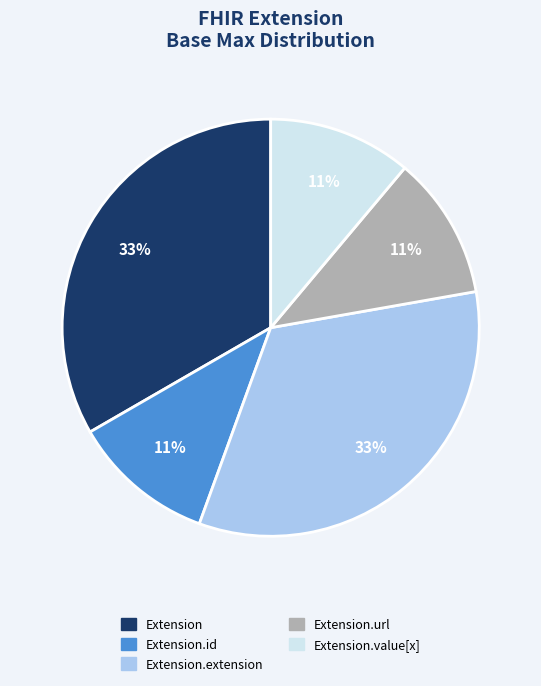

Is there any slice that represents more than half of the pie?

No